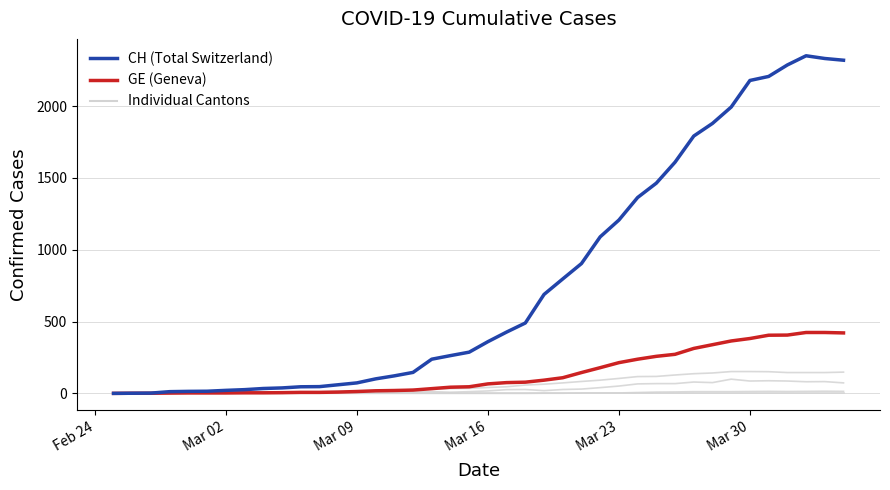

True or false: GE and CH intersect in this chart.

False